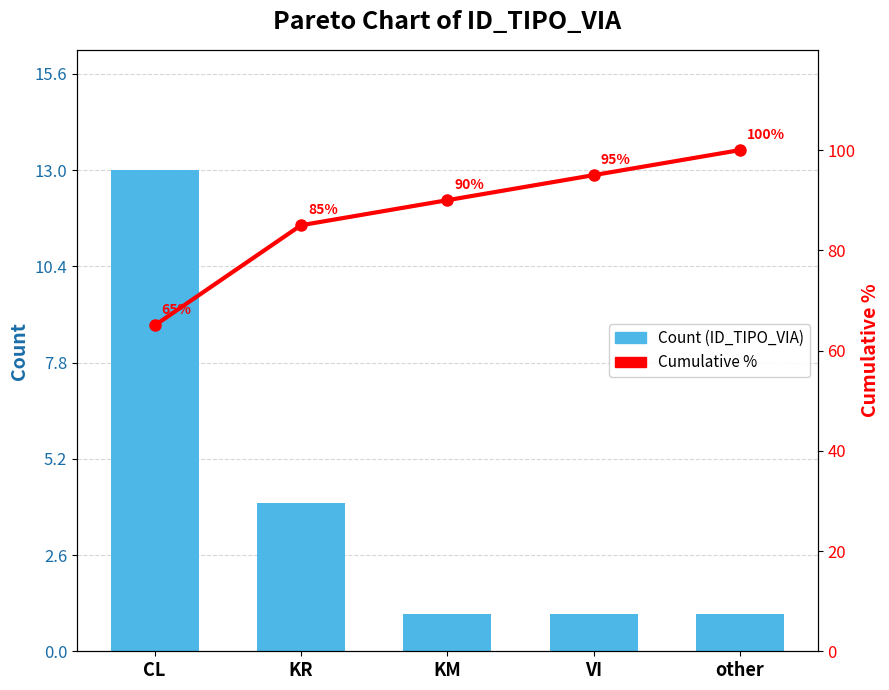

What is the sum of the Cumulative % values at KM and CL?

155